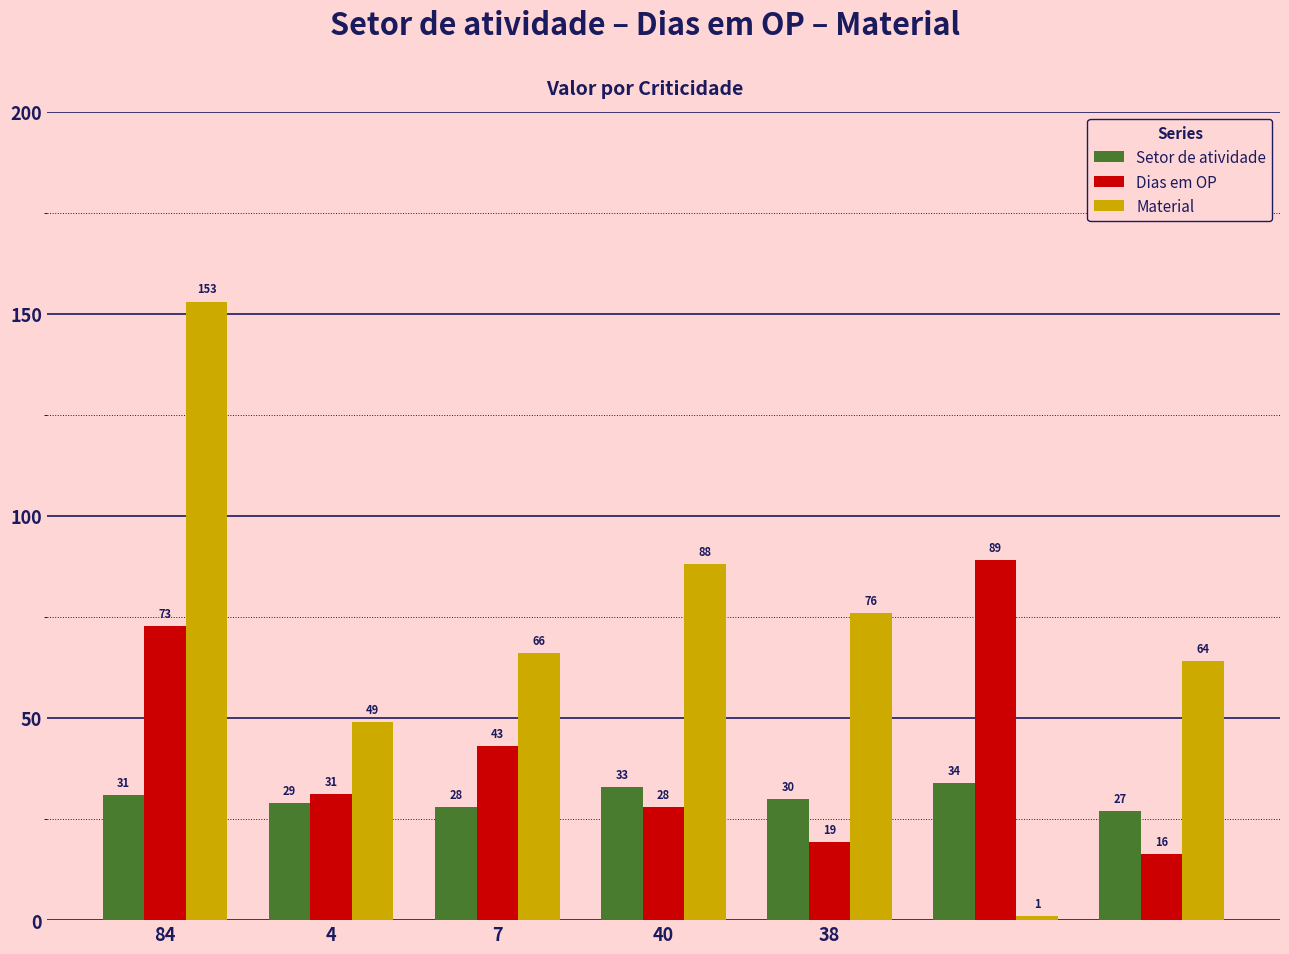

Which series has the widest spread of values?

Material